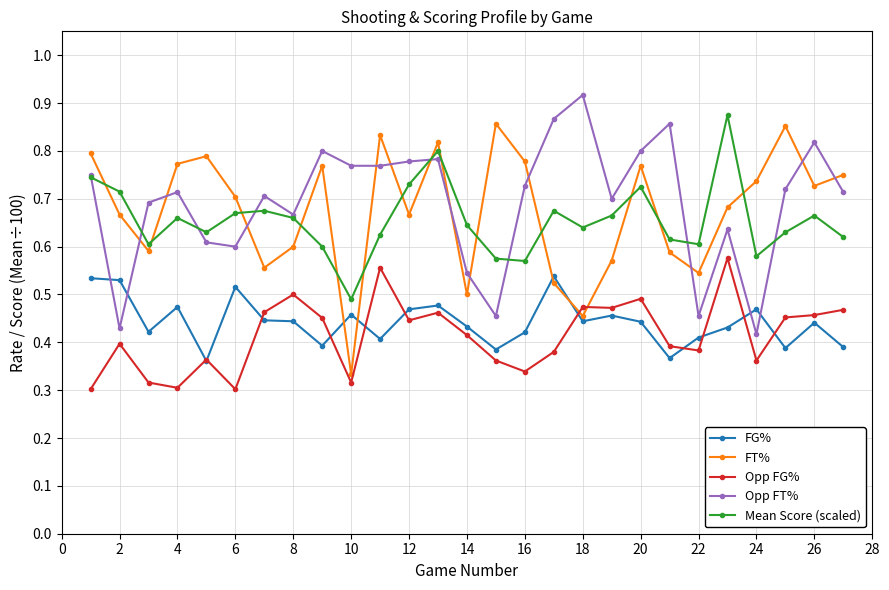

At how many categories does at least one series exceed 0?

27